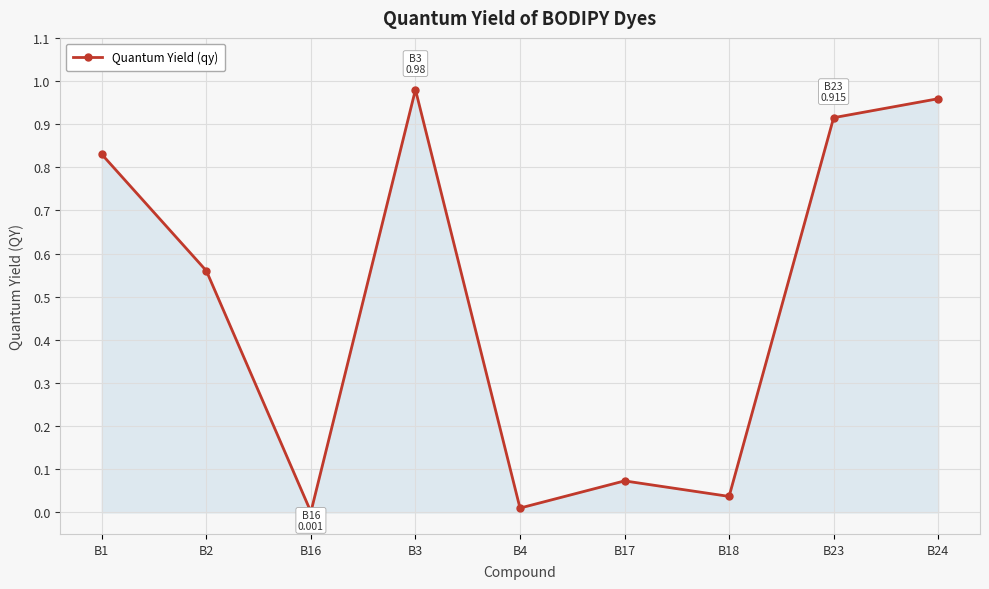

What is the label of the 2nd point from the left?

B2